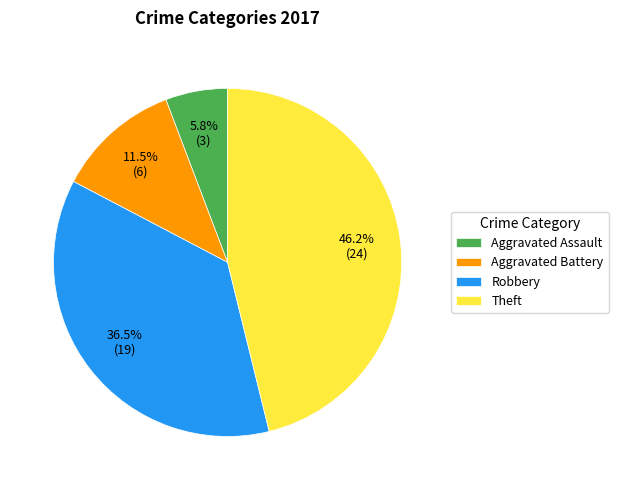

Is the sum of Theft and Aggravated Battery greater than half?

Yes